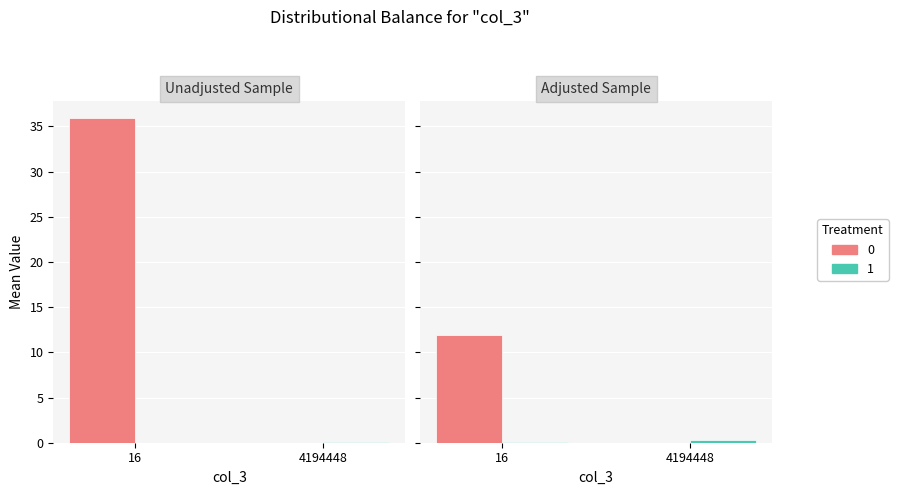

Which series has the largest total across all categories?

Treatment 0